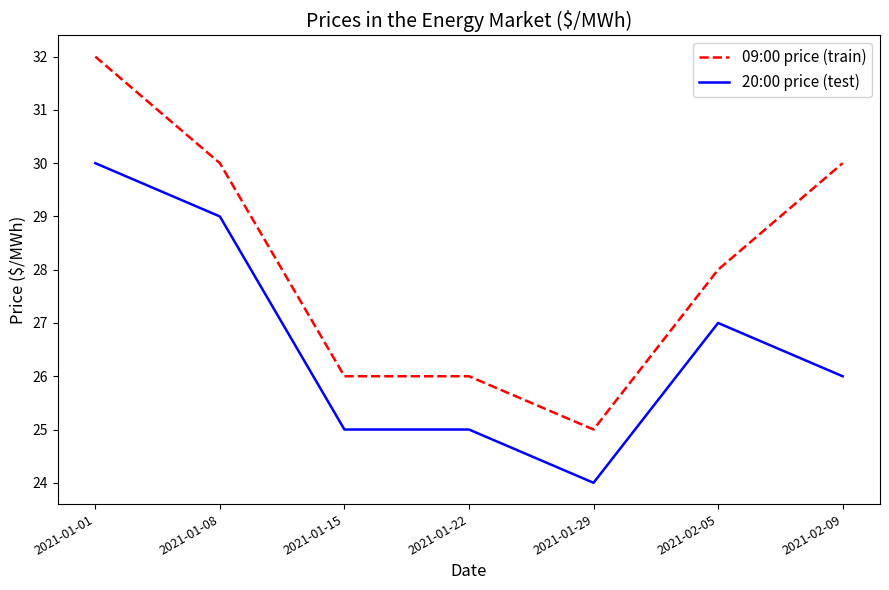

List the series in order of their peak value, highest first.

09:00 price (train), 20:00 price (test)